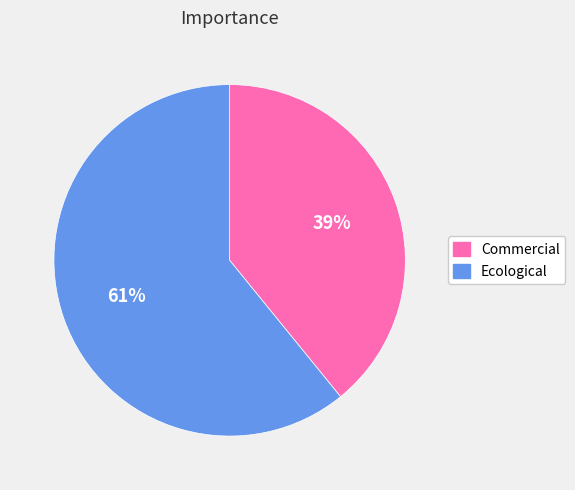

What is the largest slice in the pie chart?

Ecological